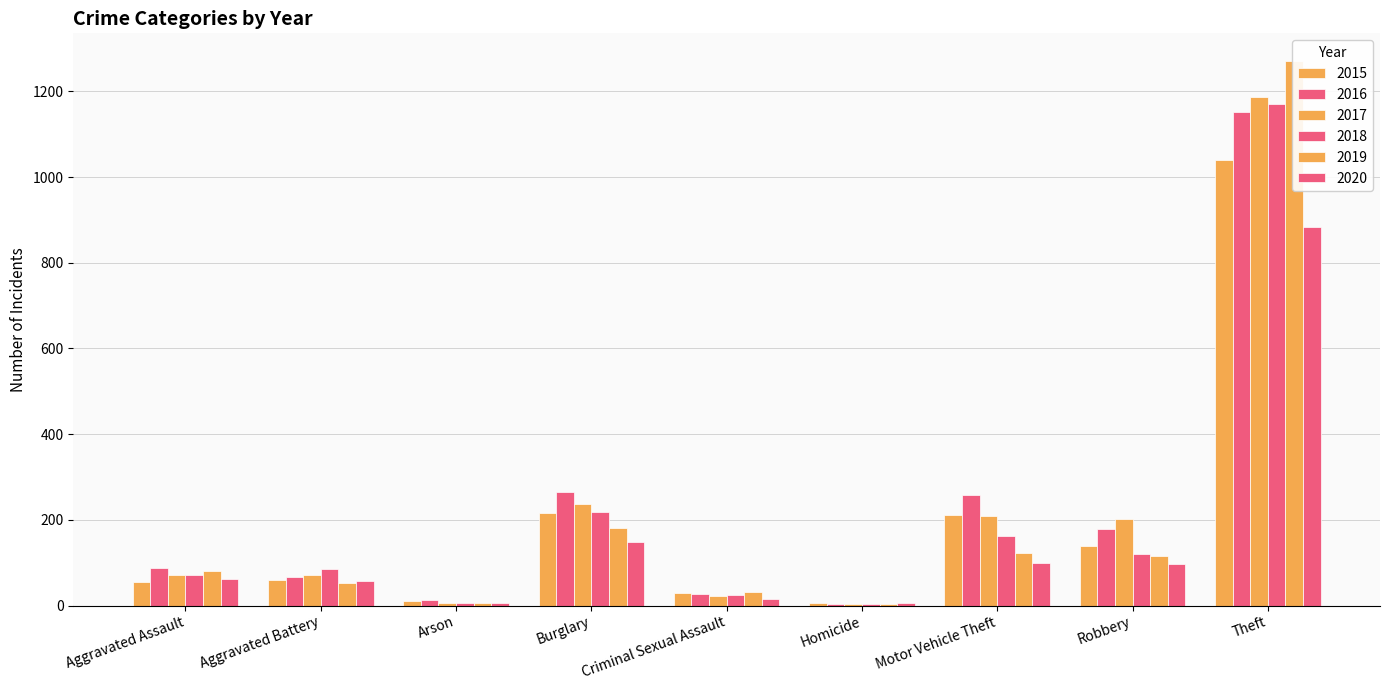

Which series changed the most between Arson and Robbery?

2017